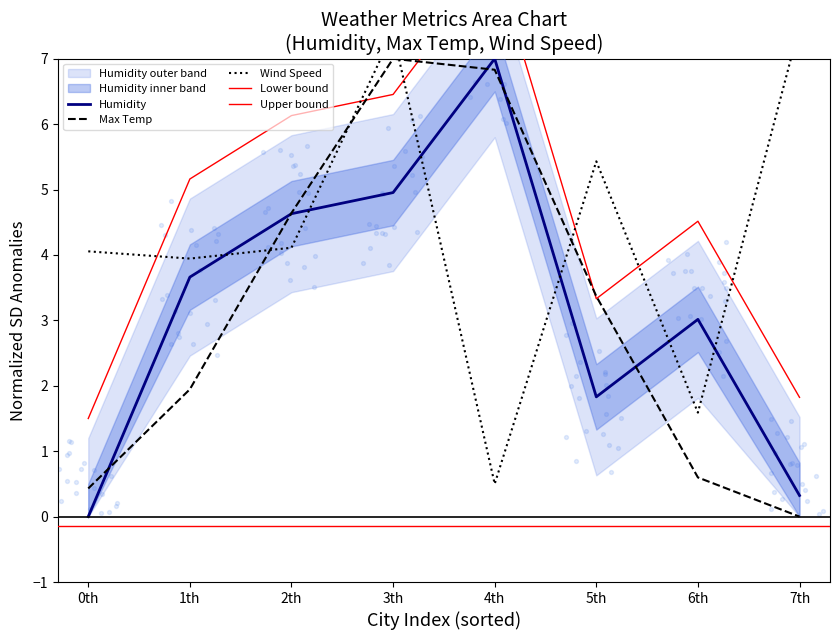

Is the value of Humidity at 4th greater than the value of Max Temp at 6th?

Yes